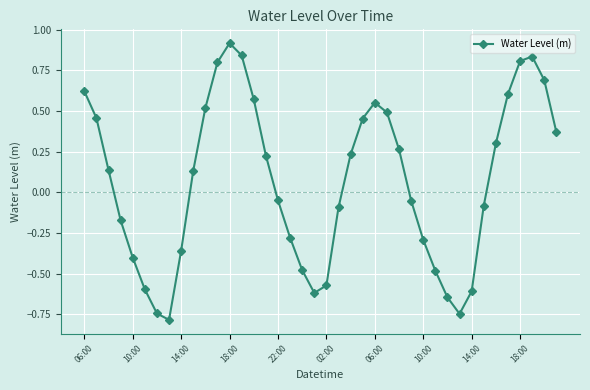

What is the difference between the second highest and second lowest values?

1.6